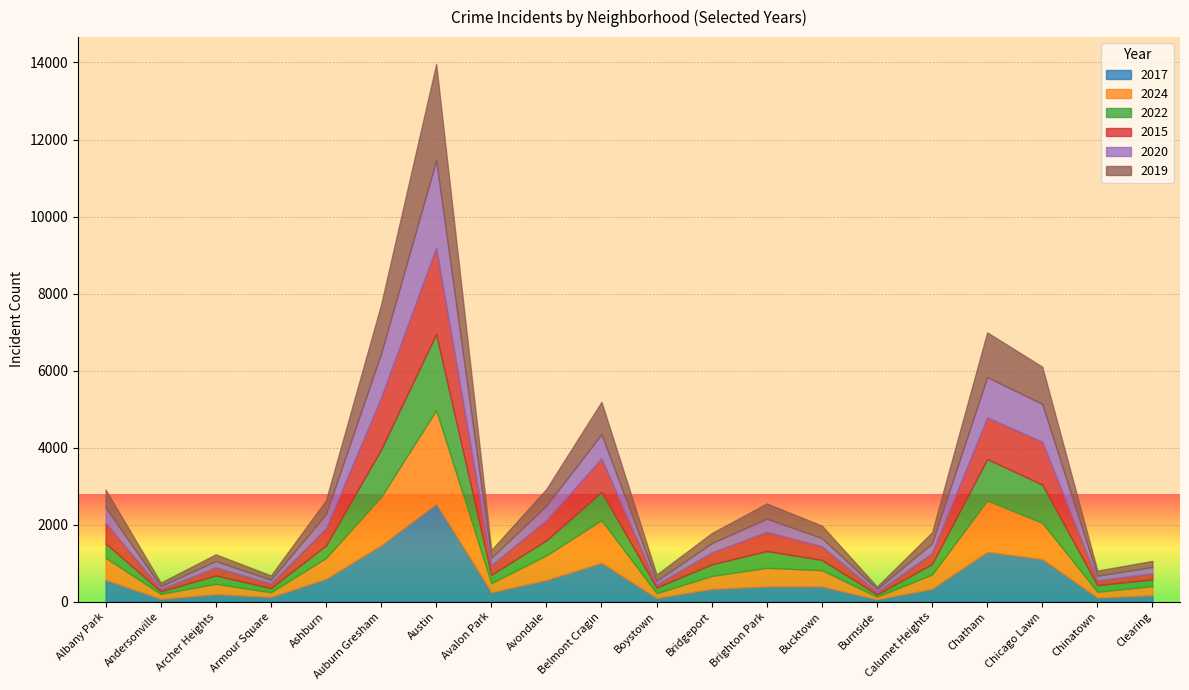

At which category does 2020 reach its first local peak?

Archer Heights